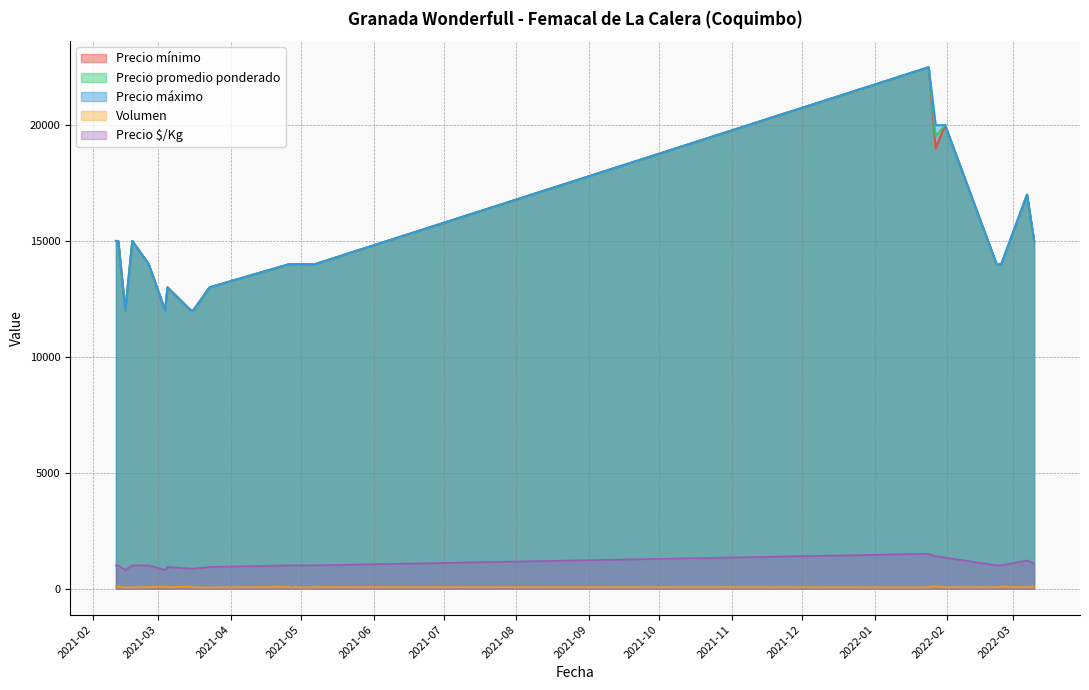

What position from the right is 2021-03-23?

8